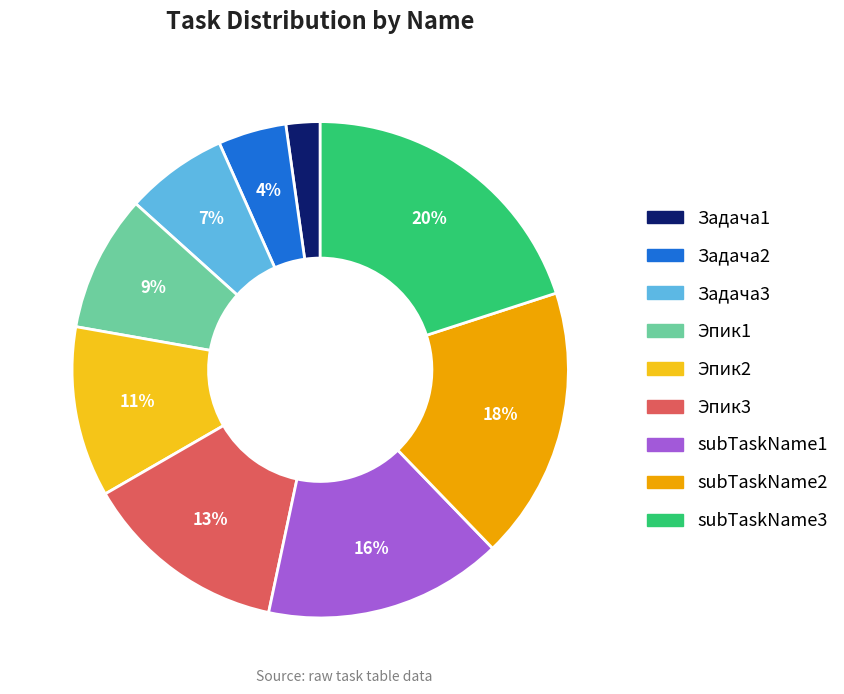

Rank the categories by value from highest to lowest.

subTaskName3, subTaskName2, subTaskName1, Эпик3, Эпик2, Эпик1, Задача3, Задача2, Задача1